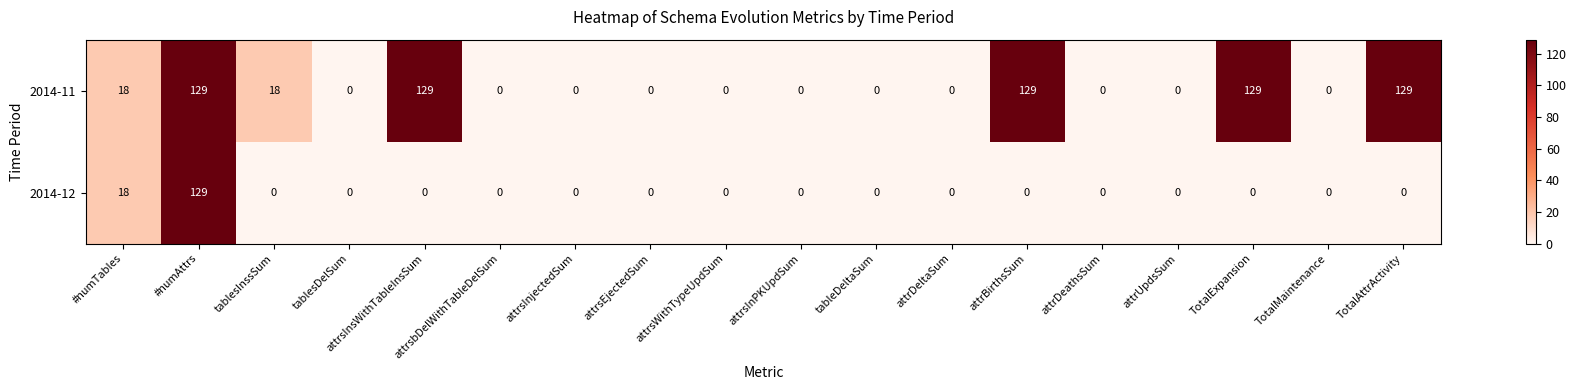

True or false: 2014-11 has a value of -68 at tablesDelSum.

False